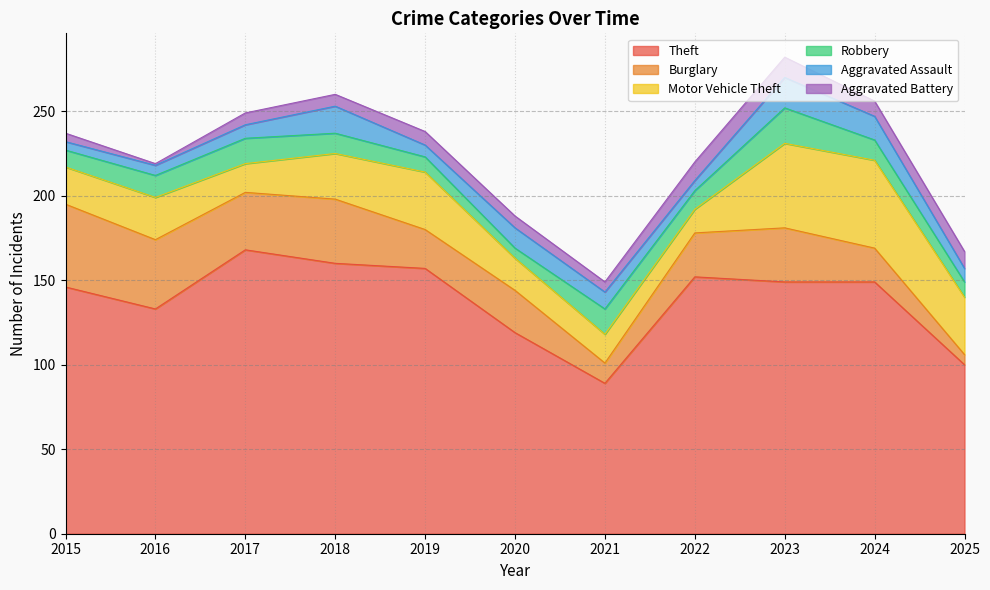

How many values in the Theft series exceed 149?

4